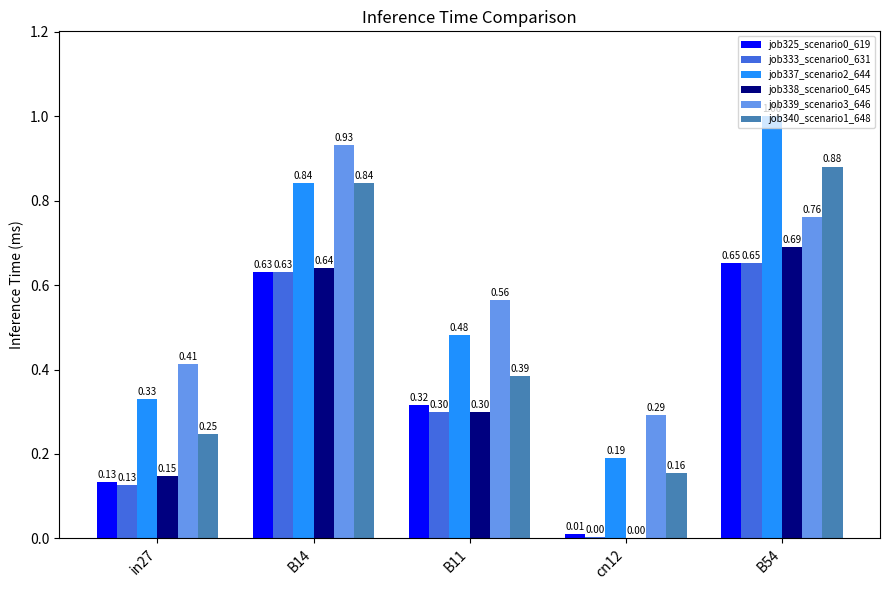

Does the chart contain stacked bars?

No